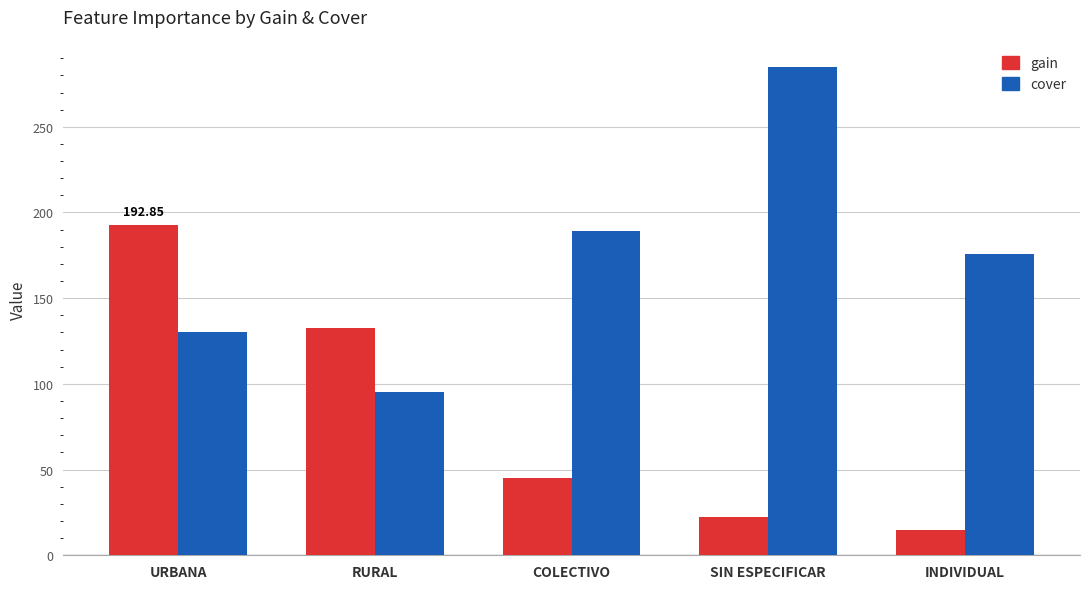

What is the difference between the highest and lowest values at SIN ESPECIFICAR?

262.5